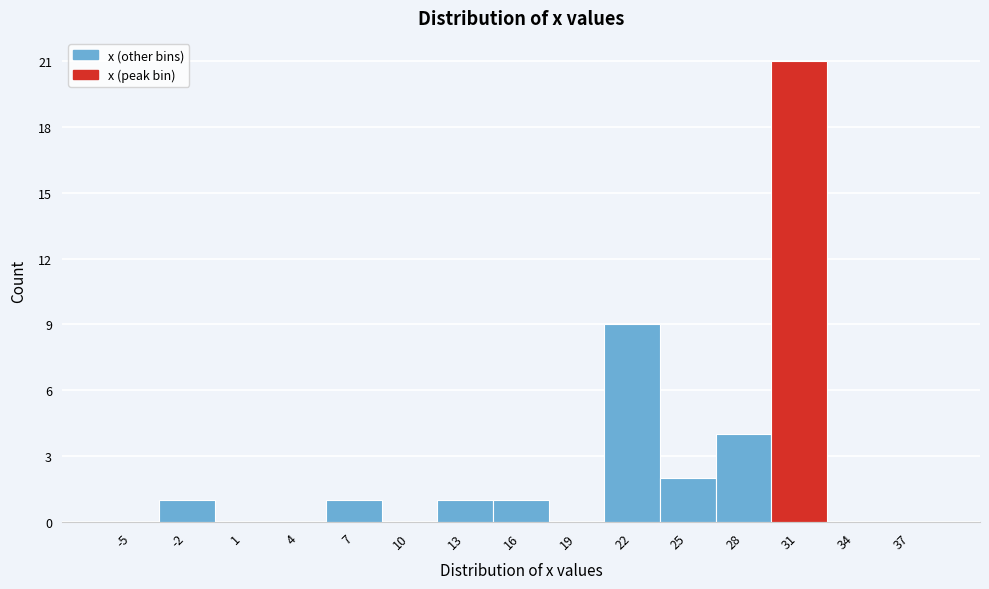

Reading left to right, extract all data points from this chart.

-5=0	-2=1	1=0	4=0	7=1	10=0	13=1	16=1	19=0	22=9	25=2	28=4	31=21	34=0	37=0